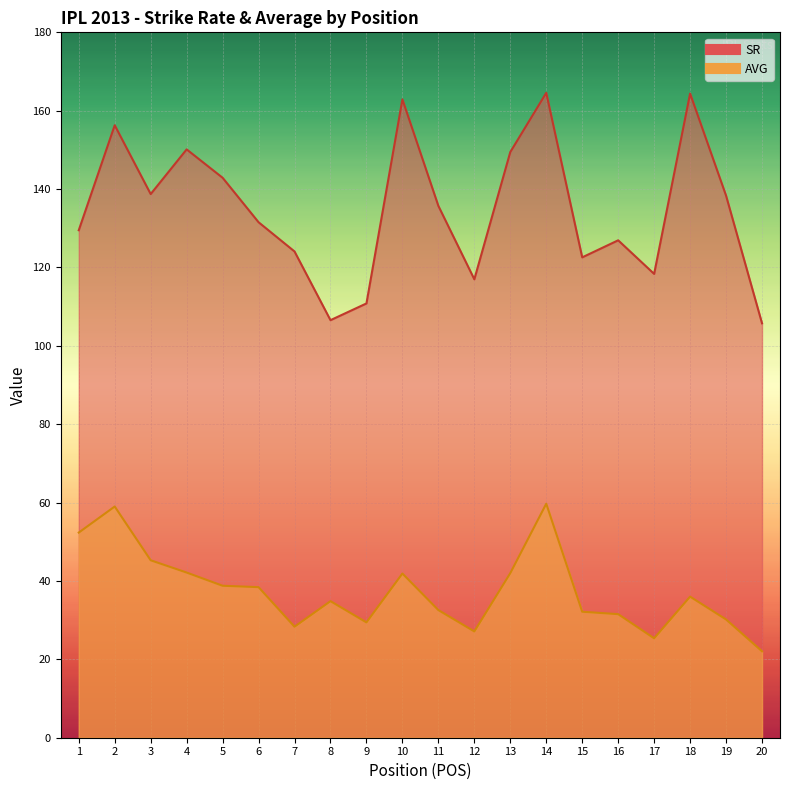

Reading left to right, transcribe all the data shown in this chart.

SR: 129.5	156.3	138.7	150.1	142.9	131.5	124.1	106.5	110.8	162.9	135.7	117.0	149.5	164.6	122.6	126.9	118.4	164.4	138.3	105.8
AVG: 52.4	59.0	45.3	42.1	38.8	38.4	28.3	34.9	29.4	41.9	32.6	27.1	42.0	59.7	32.1	31.5	25.4	36.0	30.2	22.1